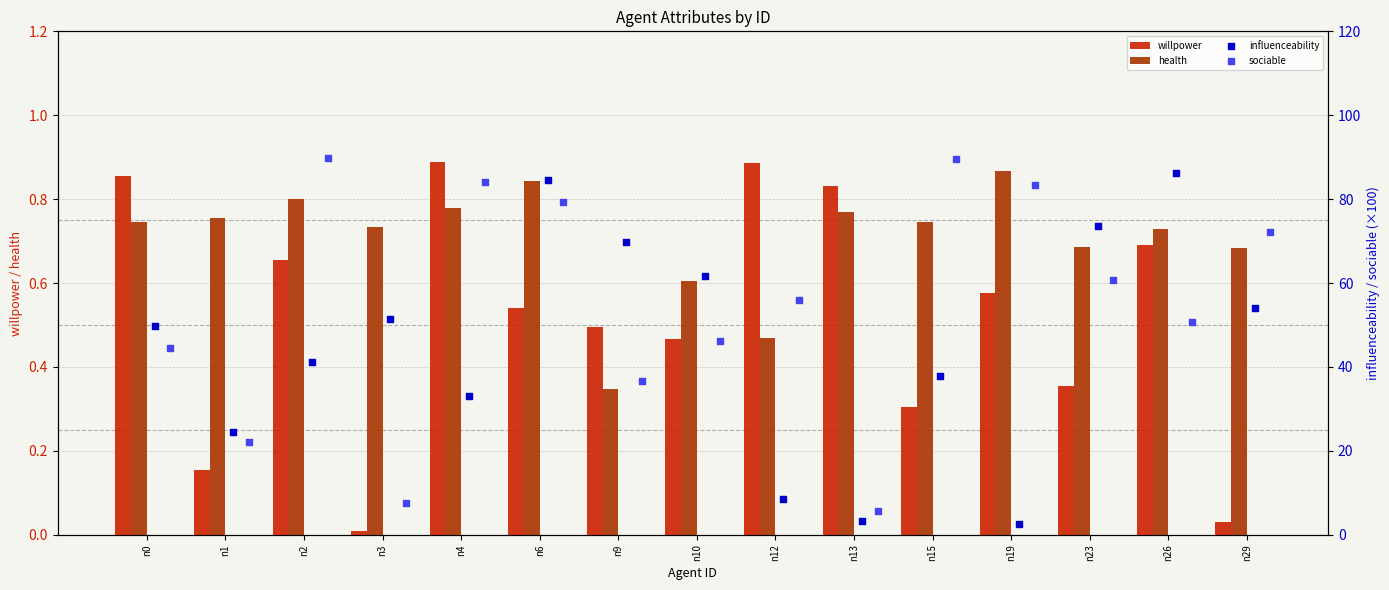

Which series contains the highest Y value?

sociable